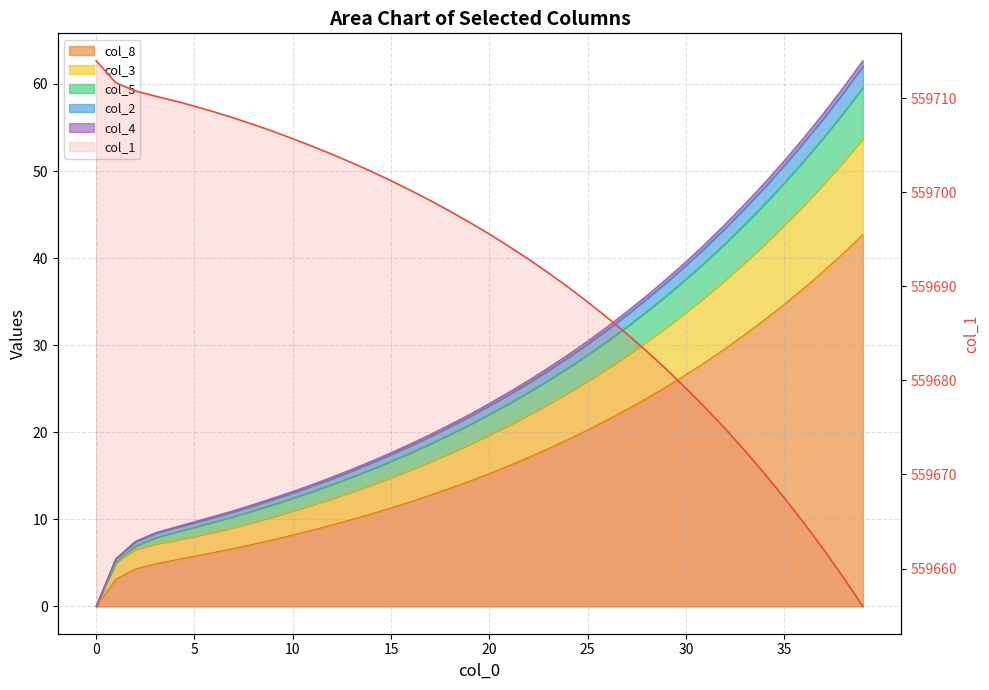

What is the label of the 25th point from the left?

24